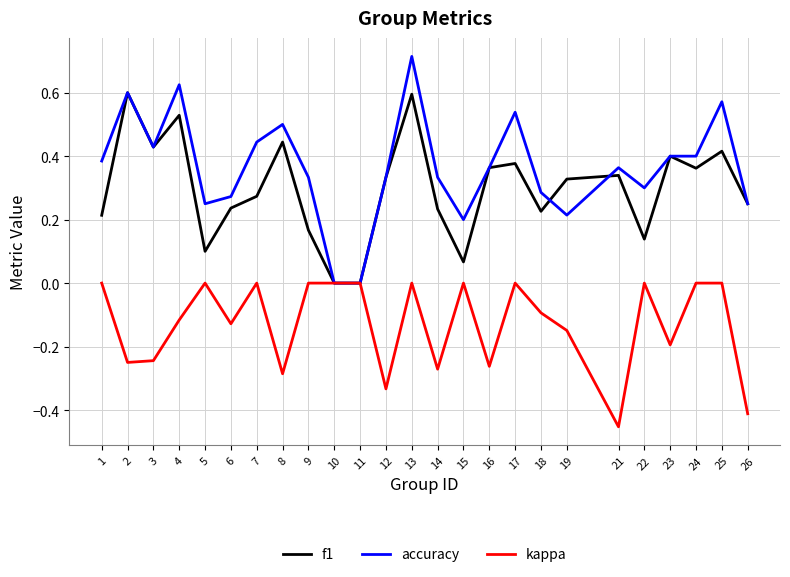

What is the sum of all accuracy values?

9.1